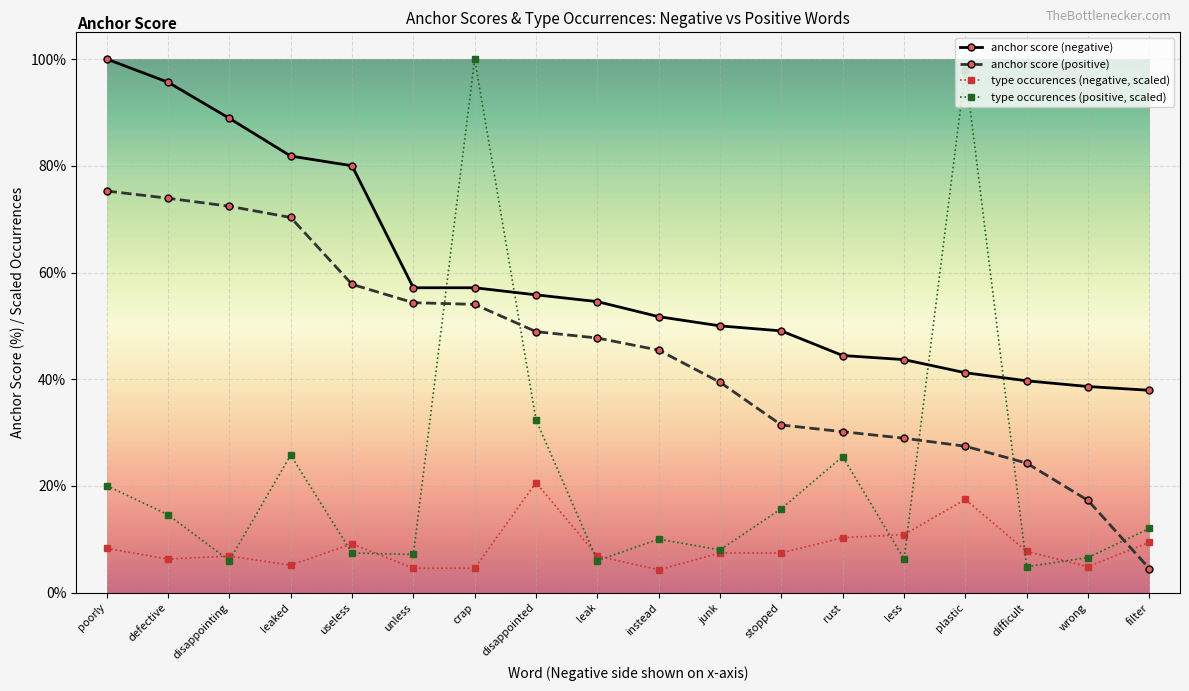

What is the label of the 5th point from the left?

useless